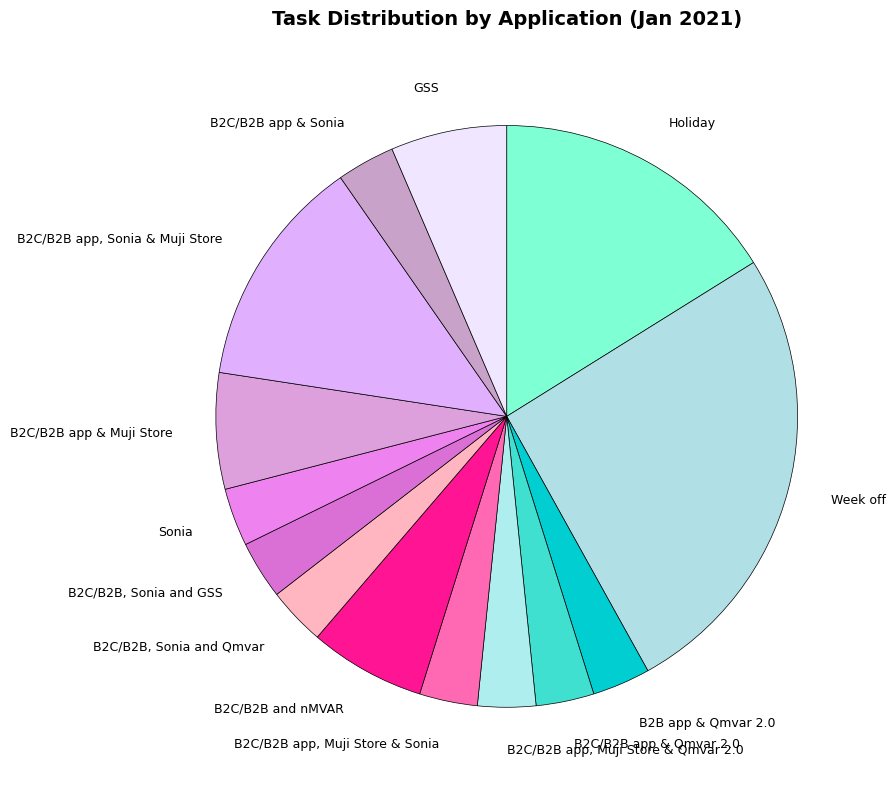

Is there any slice that represents more than half of the pie?

No